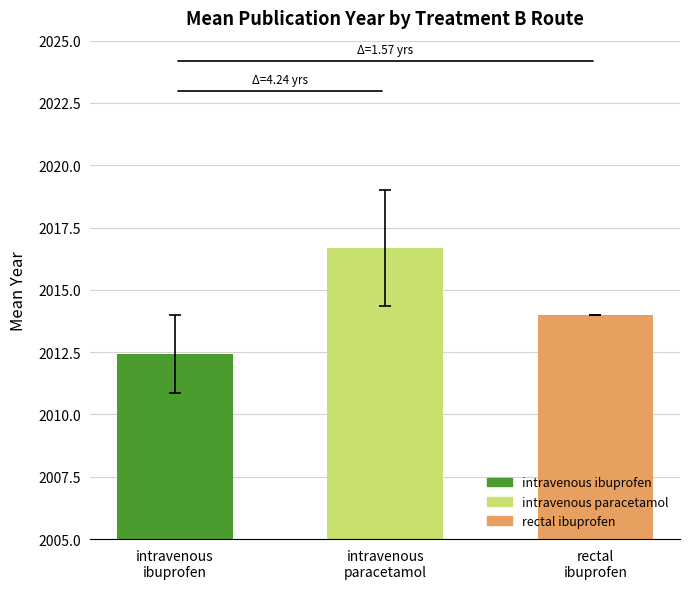

Count the number of categories in the chart.

3